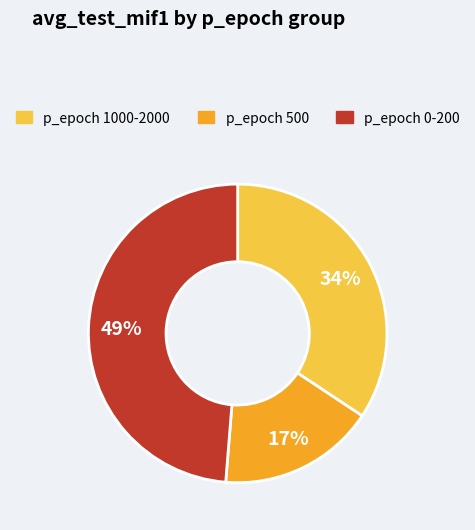

How many slices are in this pie chart?

3